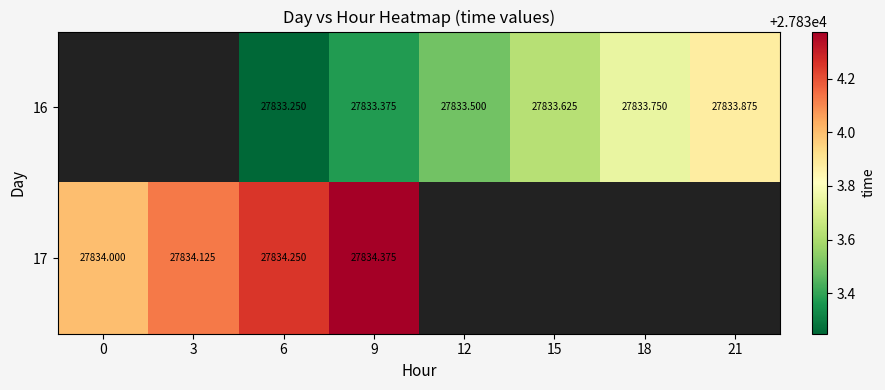

How many categories are shown in the chart?

8